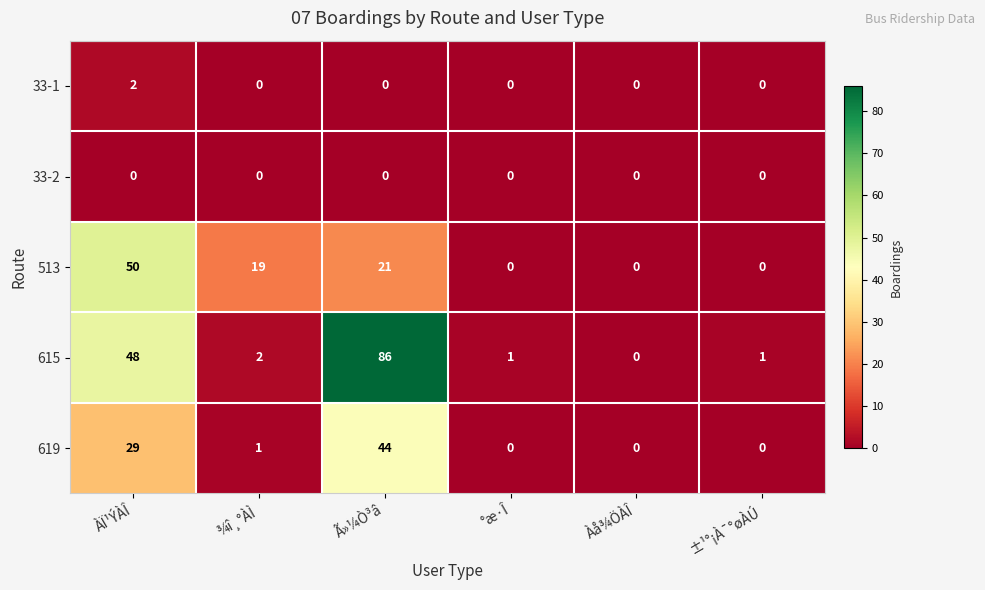

List the series in order of their peak value, lowest first.

33-2, 33-1, 619, 513, 615